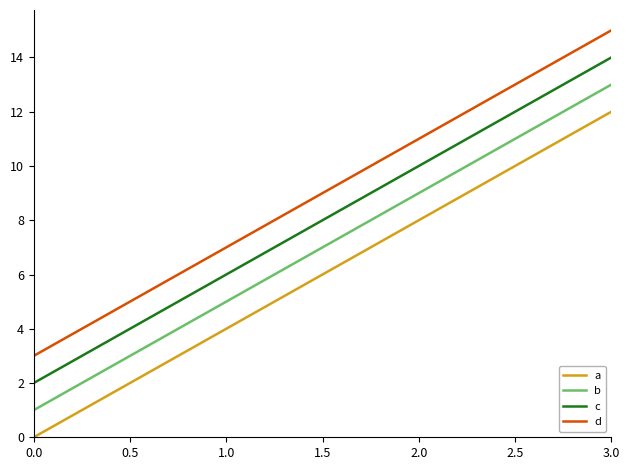

What is the difference between the maximum and second lowest values in the a series?

8